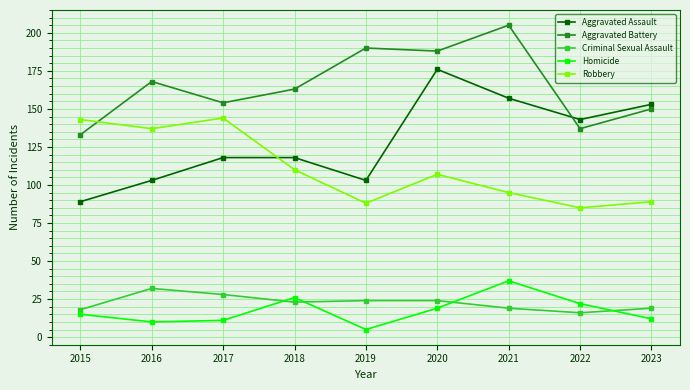

Does the chart display data point markers on the line(s)?

Yes